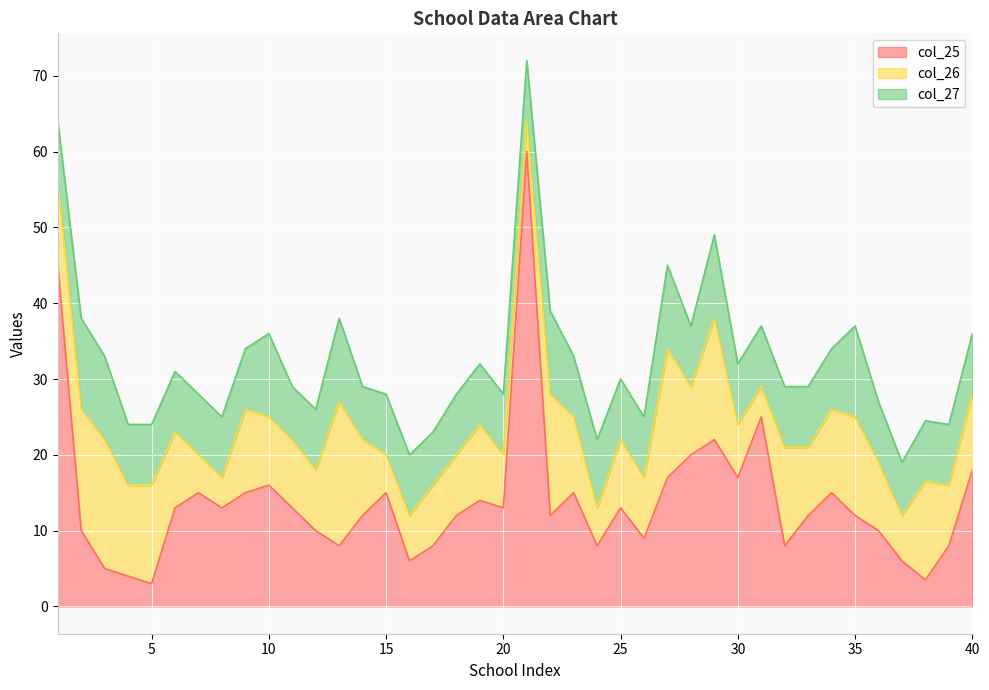

What is the difference between the highest and lowest values at 29?

11.0